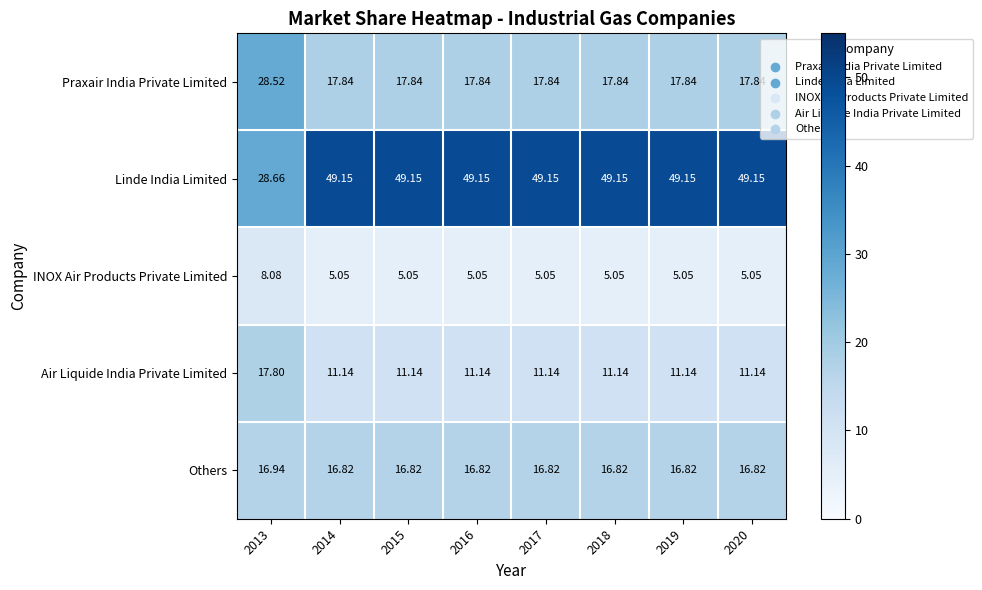

List the series in order of their peak value, lowest first.

INOX Air Products Private Limited, Others, Air Liquide India Private Limited, Praxair India Private Limited, Linde India Limited